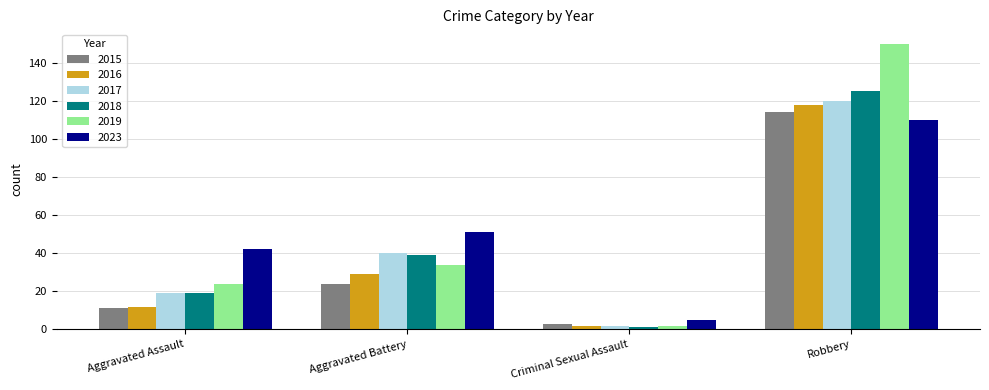

True or false: 2023 has a value of 110 at Robbery.

True